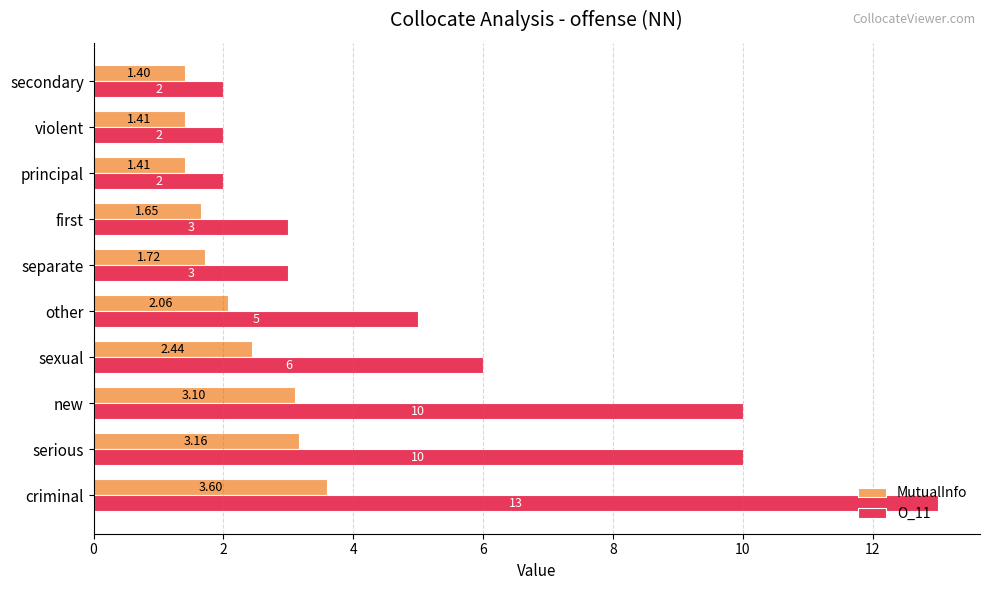

Where is O_11 nearest to the value 7?

sexual